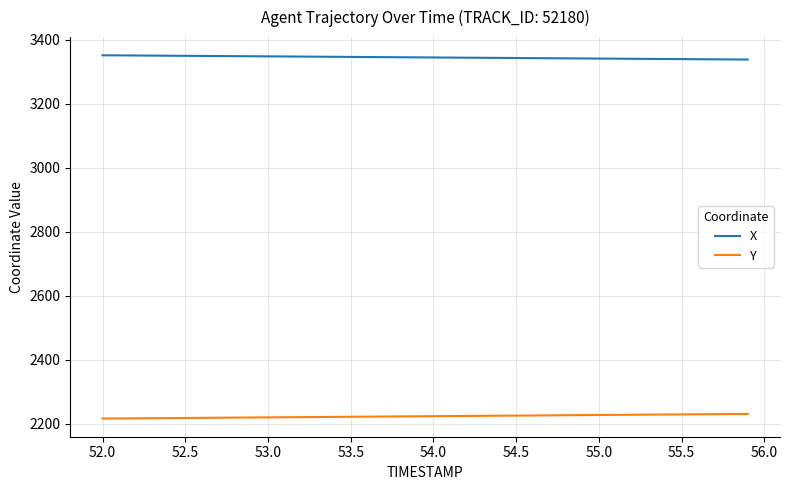

List the series in order of their overall mean, highest first.

X, Y